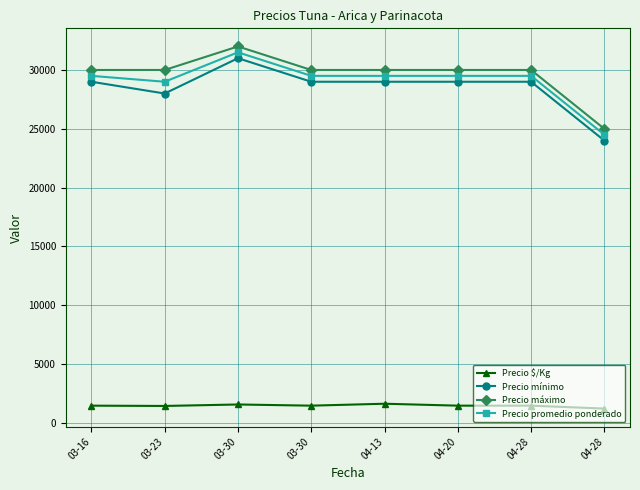

Is this an area chart (filled region under the line)?

No